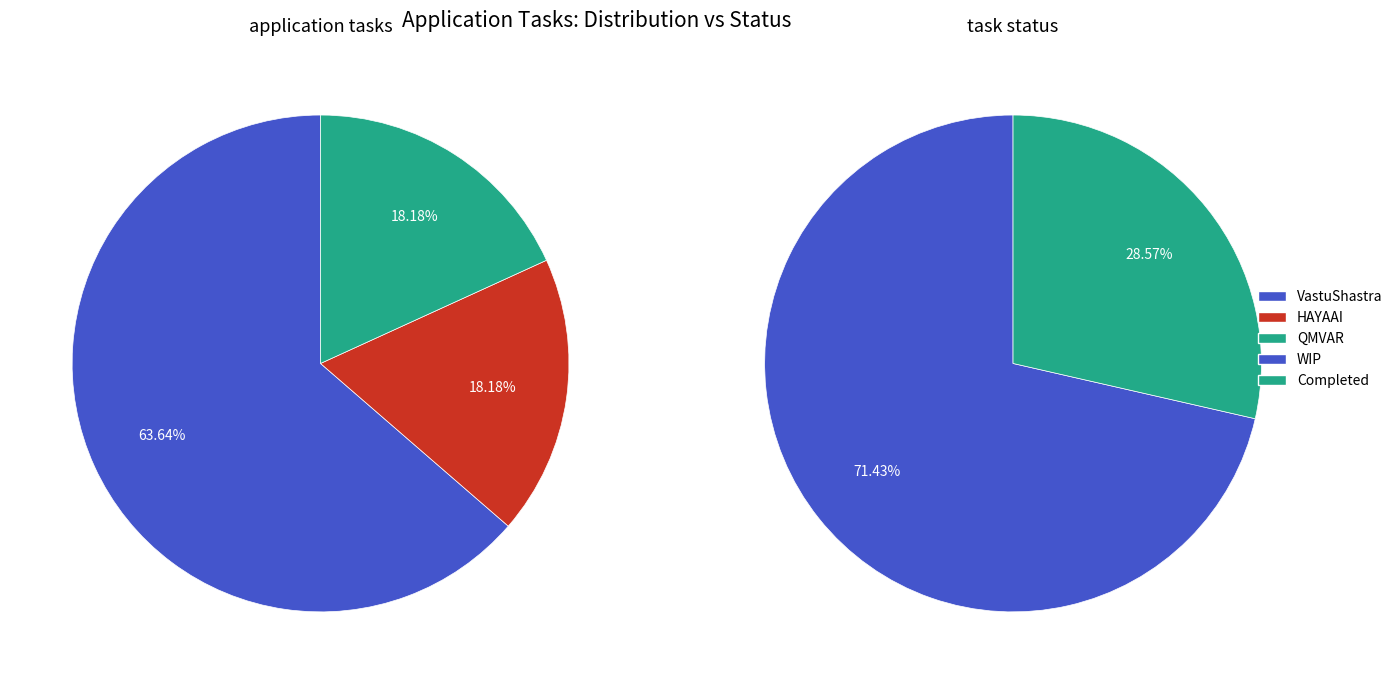

How many slices are in this pie chart?

3